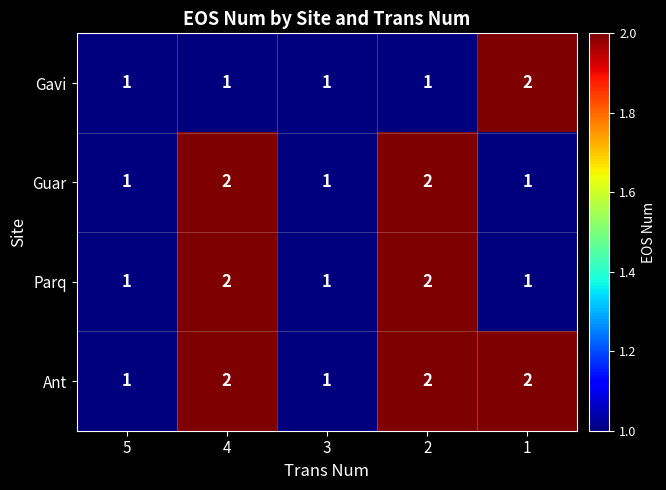

How many distinct data groups are displayed?

4